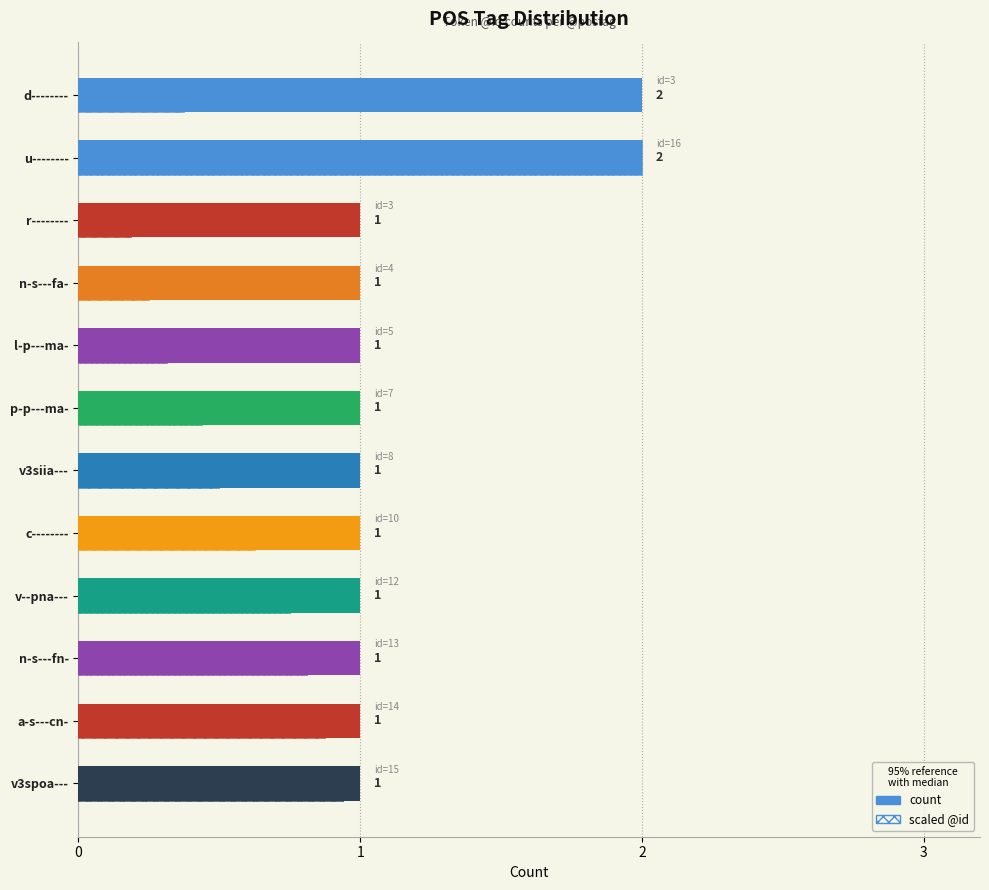

Reading left to right, transcribe all the data shown in this chart.

2	2	1	1	1	1	1	1	1	1	1	1